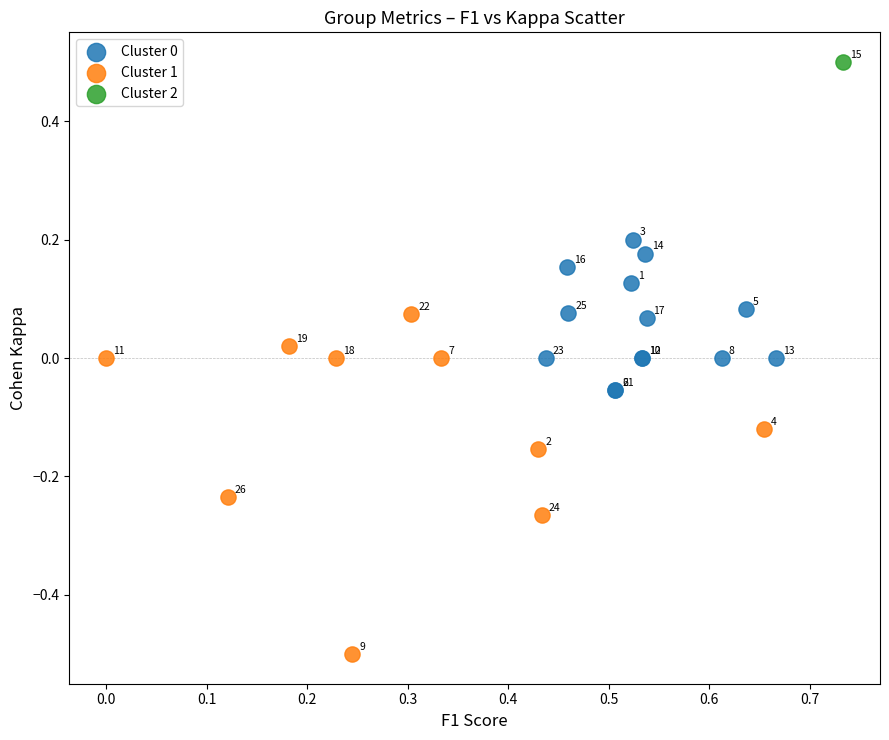

Which series reaches the maximum Y coordinate?

Cluster 2